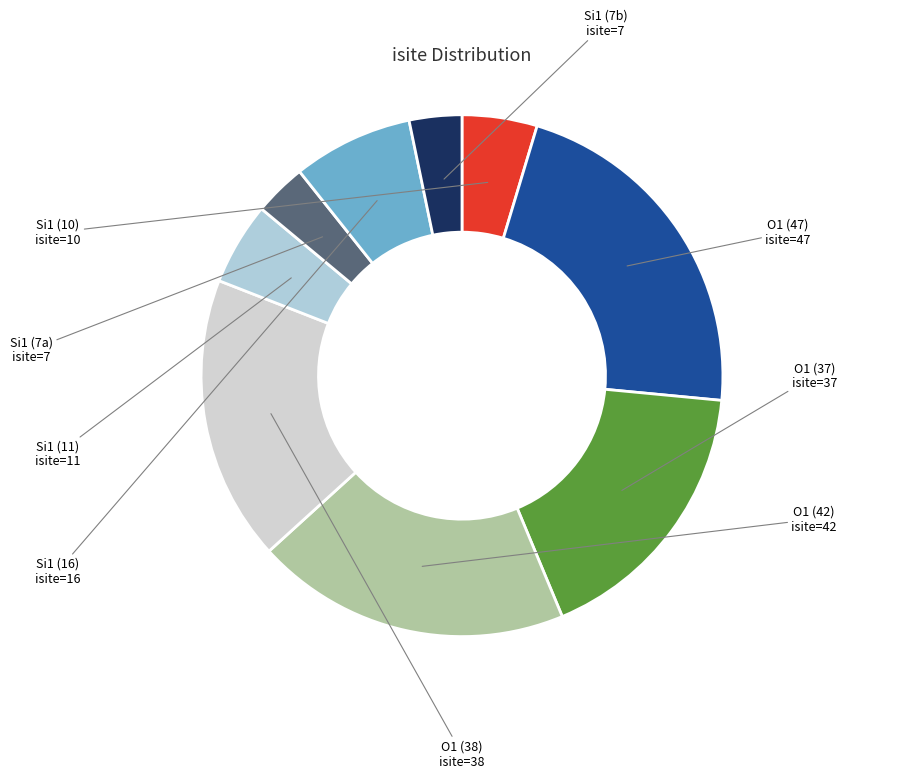

Between Si1 (11) and O1 (37), which is larger?

O1 (37)